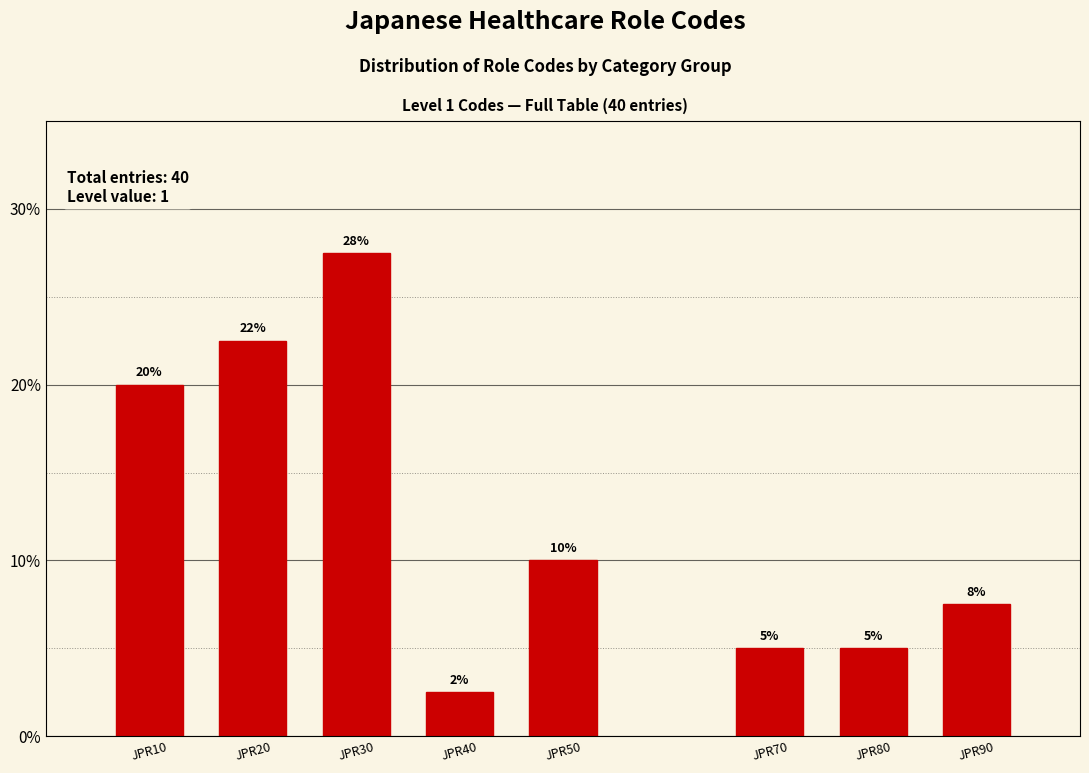

Is it true that the value at JPR80 is 6.5?

False